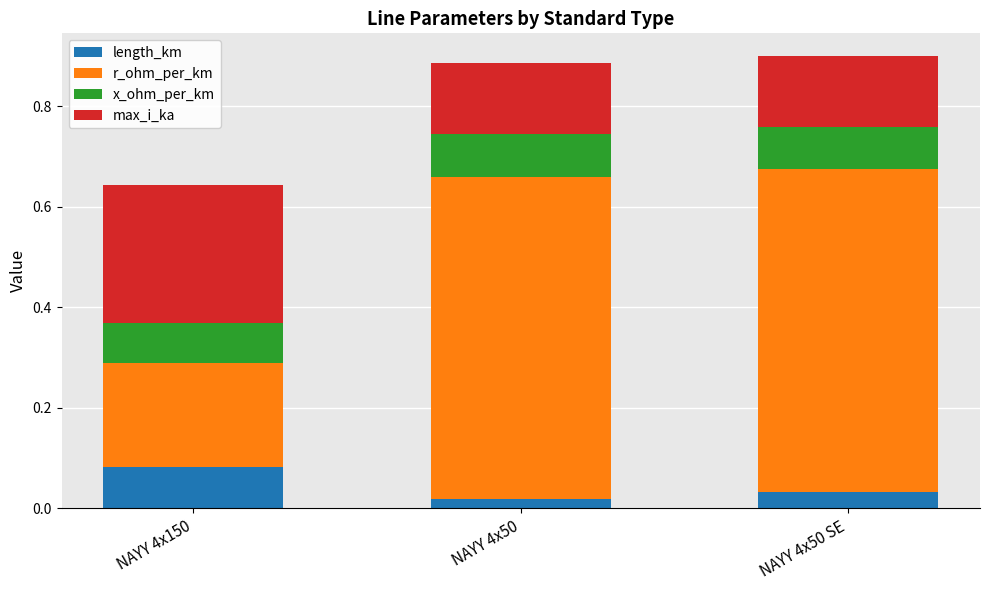

Which category has the highest value in the length_km series?

NAYY 4x150